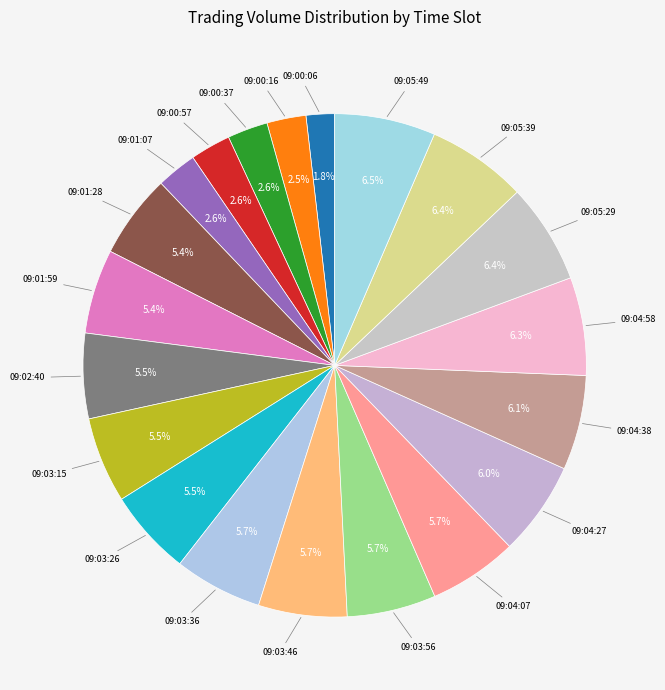

Rank the categories by value from lowest to highest.

09:00:06, 09:00:16, 09:00:37, 09:00:57, 09:01:07, 09:01:28, 09:01:59, 09:02:40, 09:03:15, 09:03:26, 09:03:36, 09:03:46, 09:03:56, 09:04:07, 09:04:27, 09:04:38, 09:04:58, 09:05:29, 09:05:39, 09:05:49